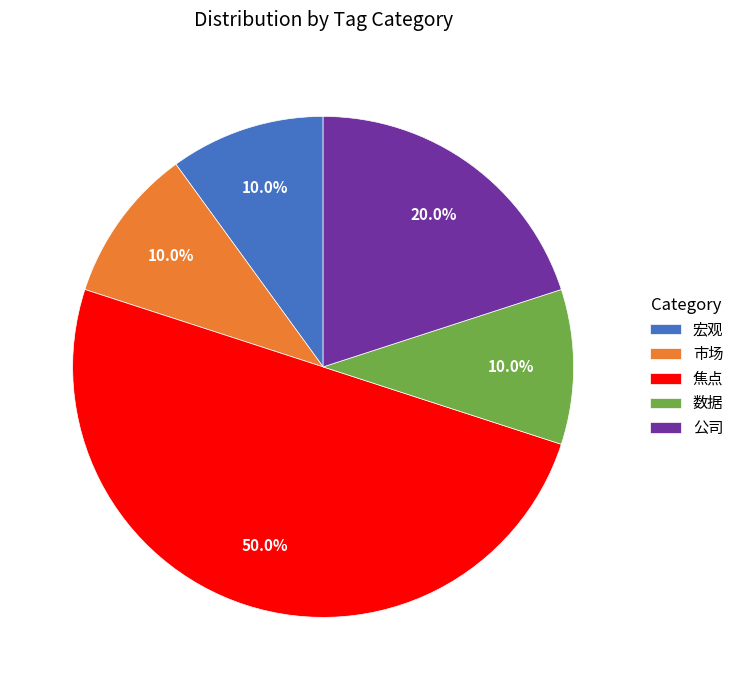

Which slice is the largest?

焦点